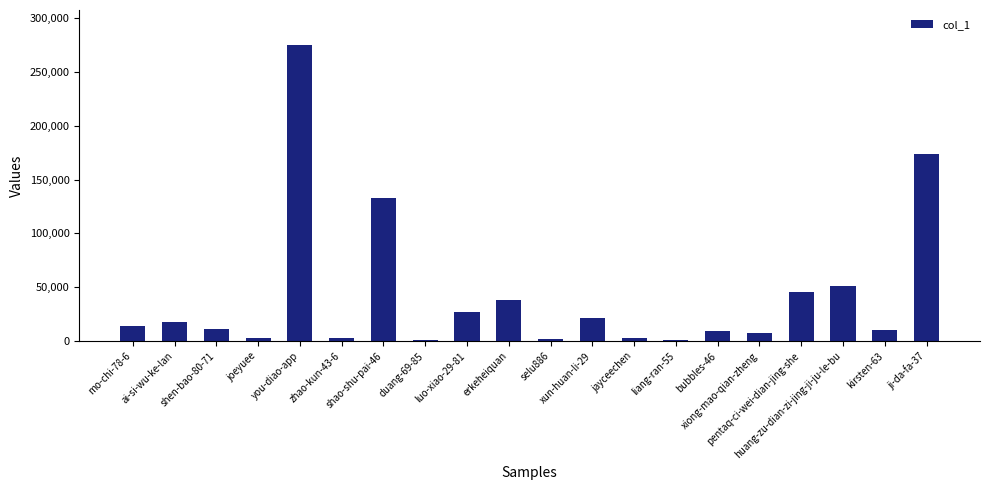

What is the sum of all values?

847129